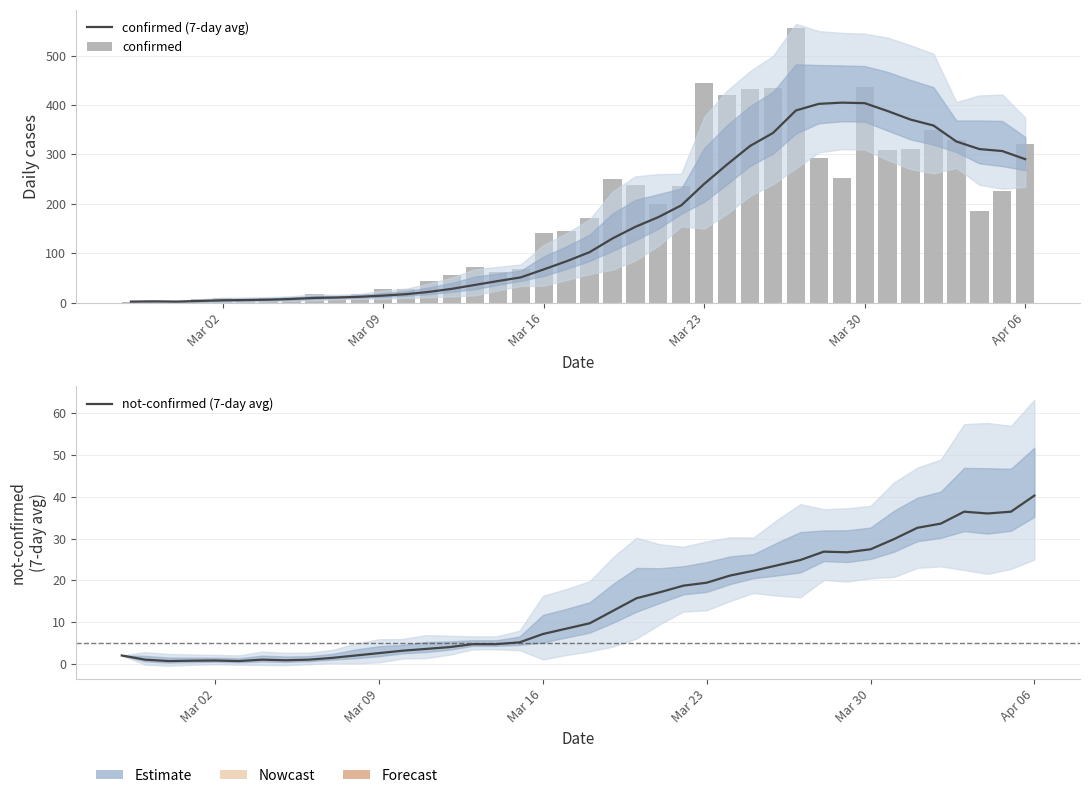

Which series has the widest spread of values?

confirmed